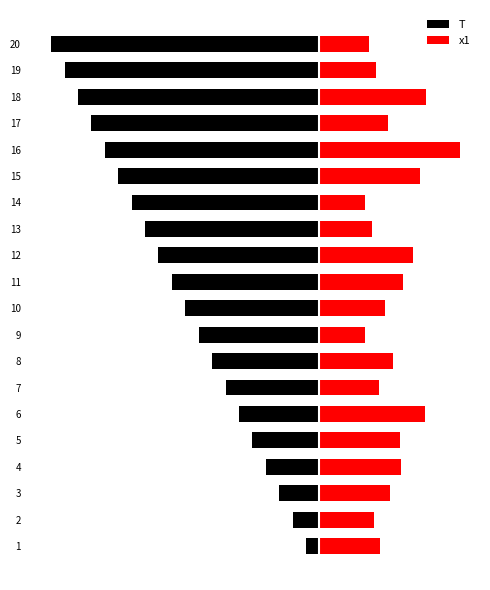

What is the average value of the T series?

-10.5